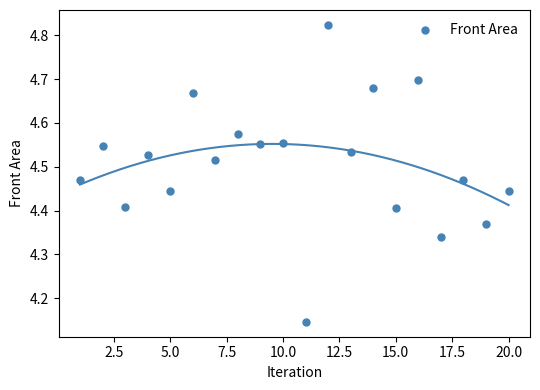

What is the range of Y values (max minus min)?

0.7